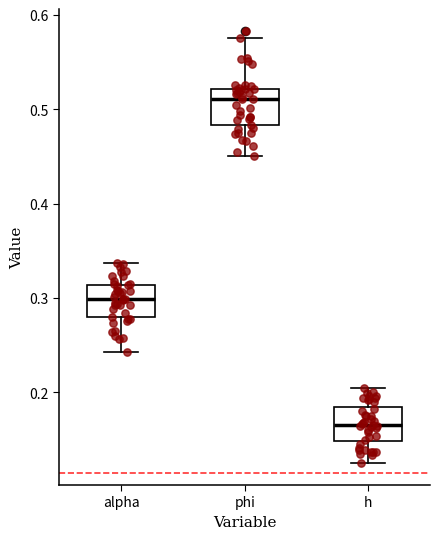

Reading left to right, read every box against the y-axis: the position of its median line, the range the box covers, and the ends of its whiskers. The values are not printed on the chart, so give them approximately, as read against the axis.

alpha: median 0.30, box 0.28 to 0.31, whiskers 0.24 to 0.34
phi: median 0.51, box 0.48 to 0.52, whiskers 0.45 to 0.58
h: median 0.17, box 0.15 to 0.18, whiskers 0.12 to 0.20